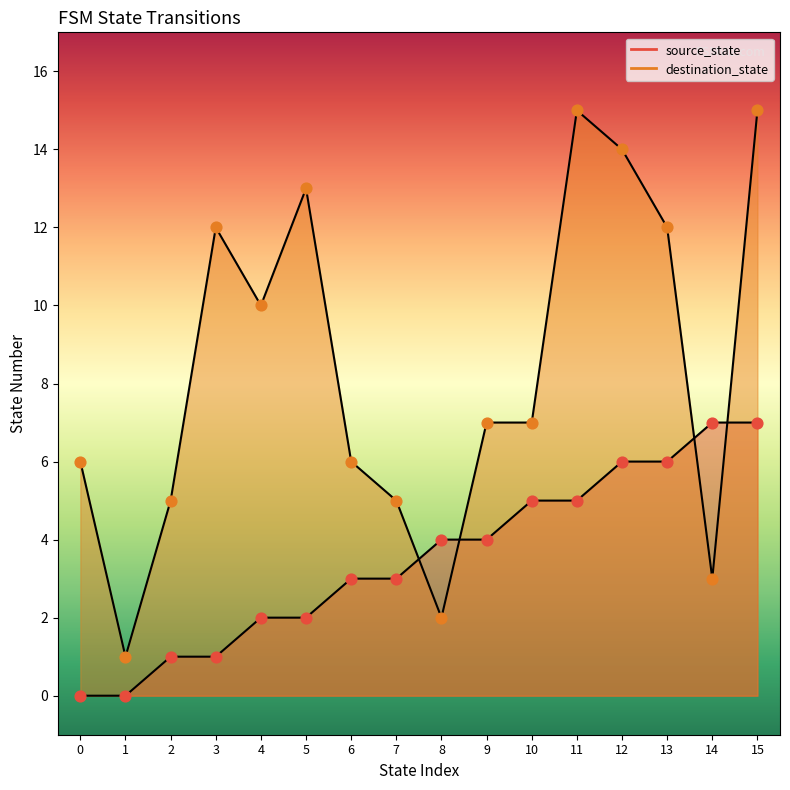

Is the value of destination_state at 9 greater than the value of source_state at 4?

Yes